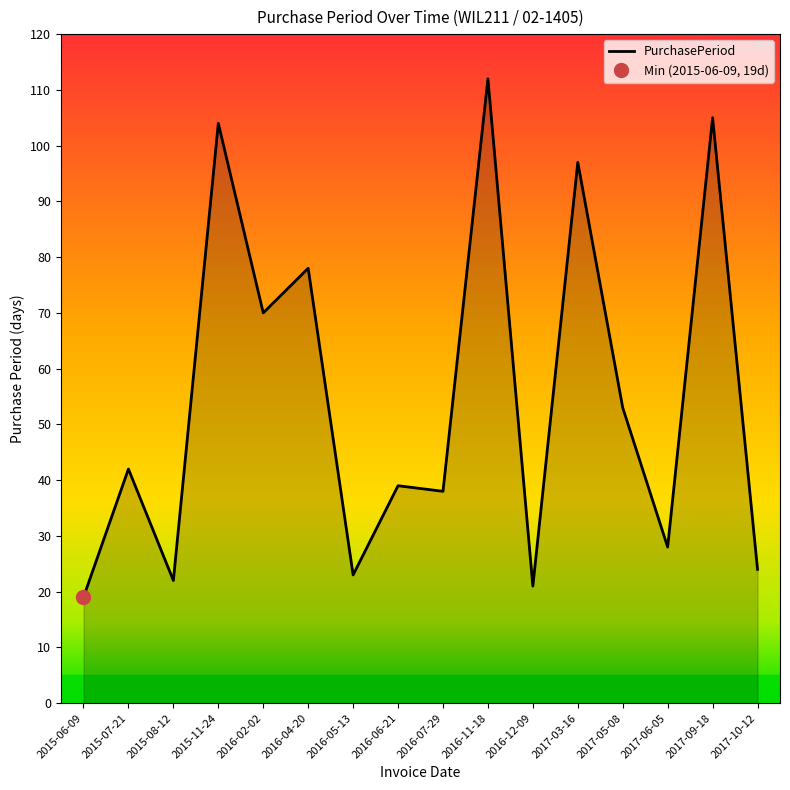

Between 2016-12-09 and 2016-05-13, which is larger?

2016-05-13